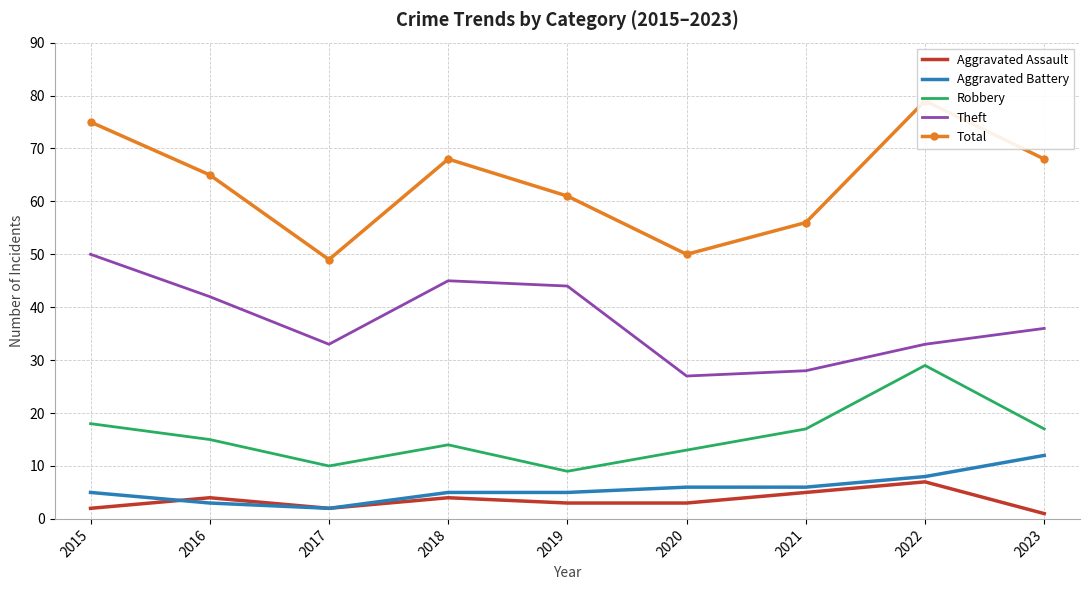

Is the value of Aggravated Battery at 2016 greater than the value of Aggravated Assault at 2018?

No